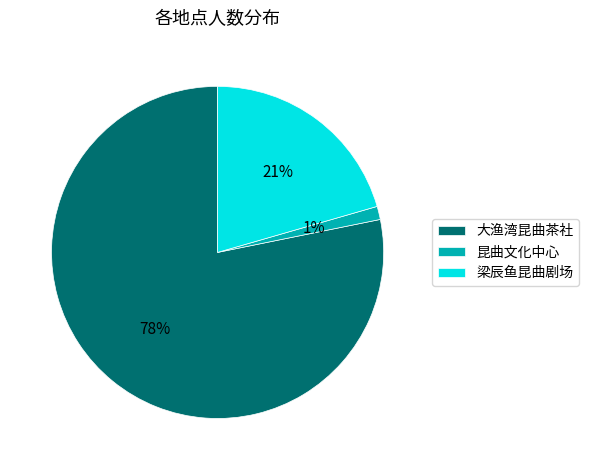

Rank the categories by value from lowest to highest.

昆曲文化中心, 梁辰鱼昆曲剧场, 大渔湾昆曲茶社